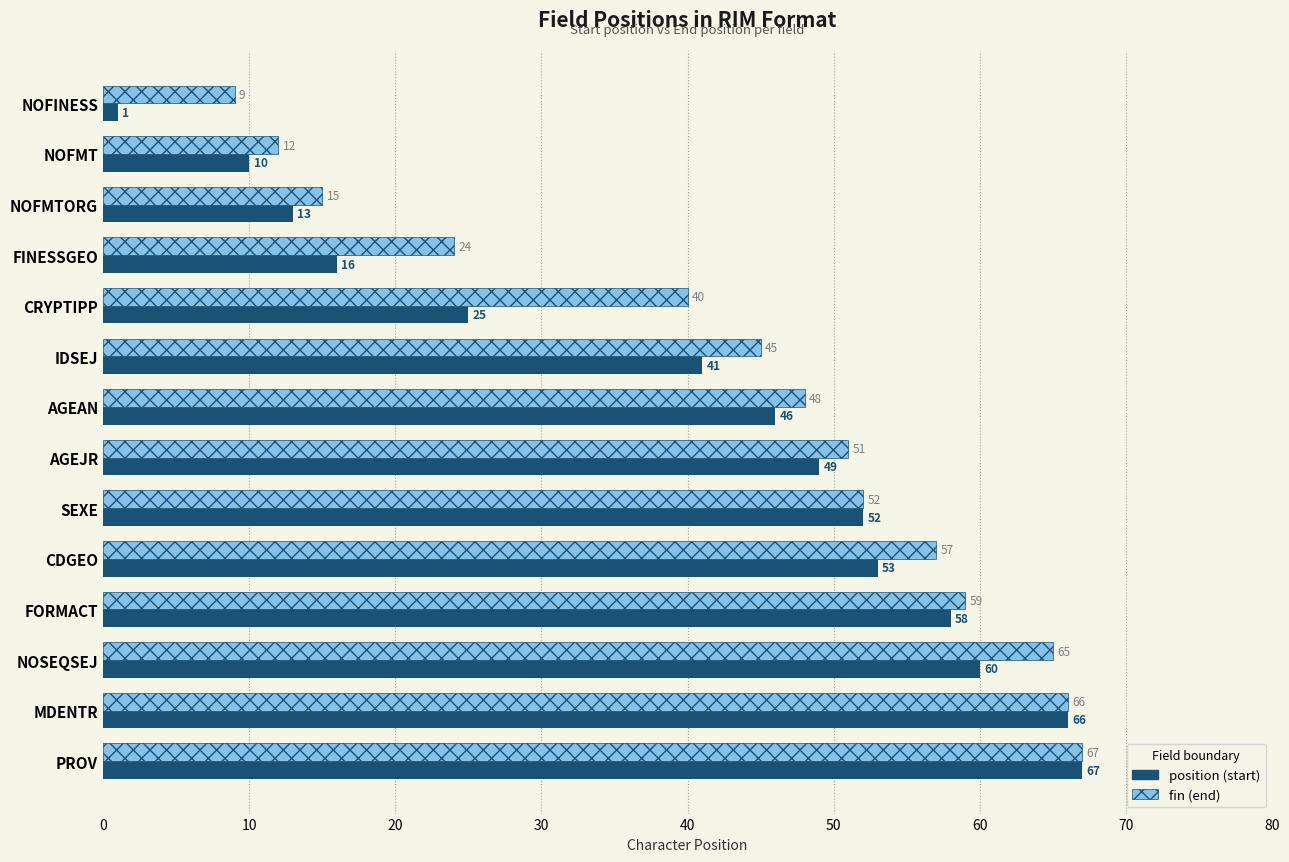

What is the spread (max minus min) of values at CDGEO?

4